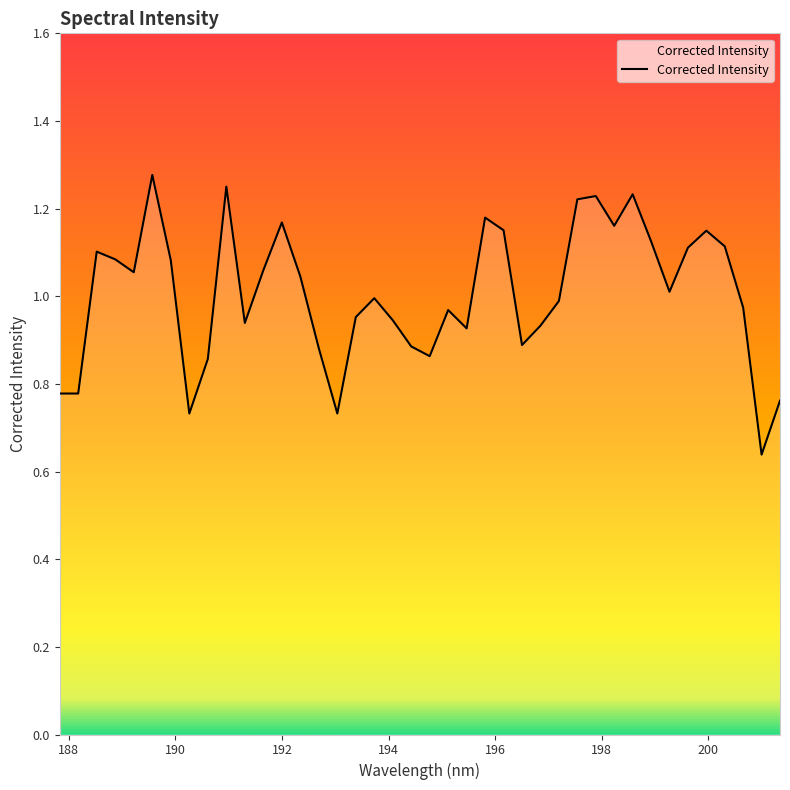

At which category does the data reach its first local peak?

188.521789551